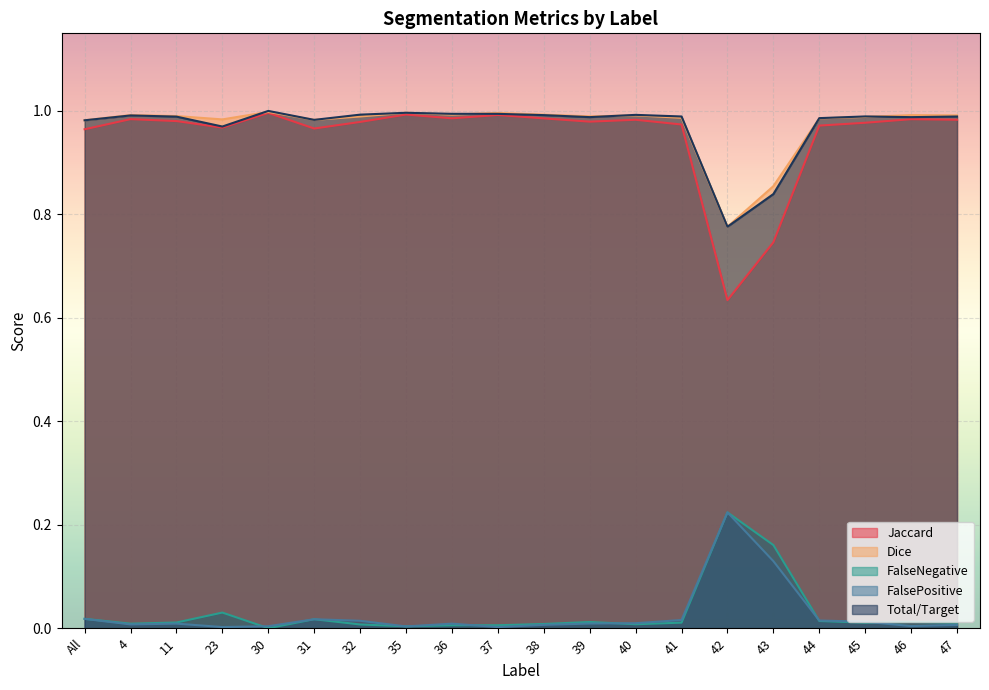

In Total/Target, how many points are lower than both neighbors (excluding endpoints)?

5